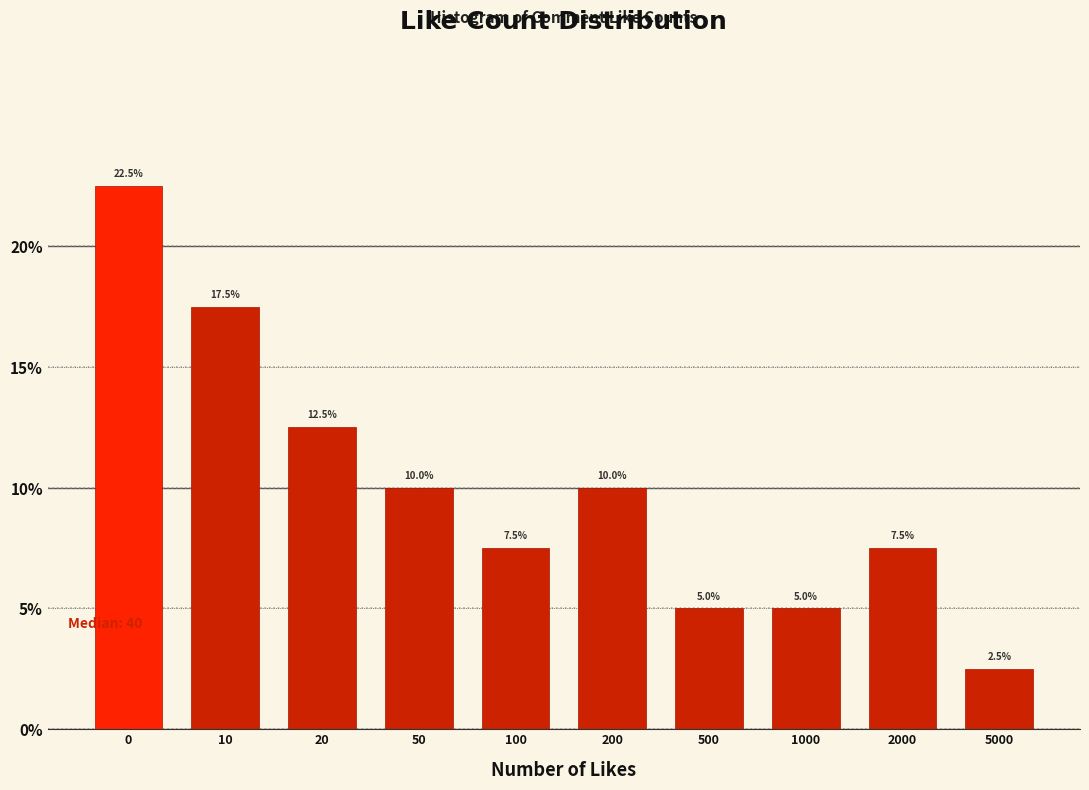

Reading left to right, list all the values displayed in this chart.

0=22.5	10=17.5	20=12.5	50=10.0	100=7.5	200=10.0	500=5.0	1000=5.0	2000=7.5	5000=2.5